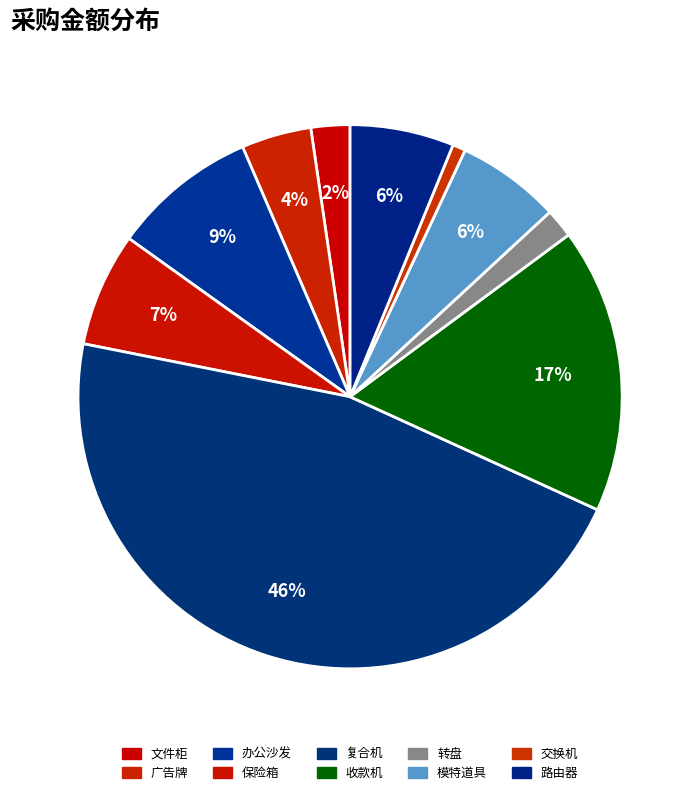

The 办公沙发 slice represents 22% of the pie. True or false?

False